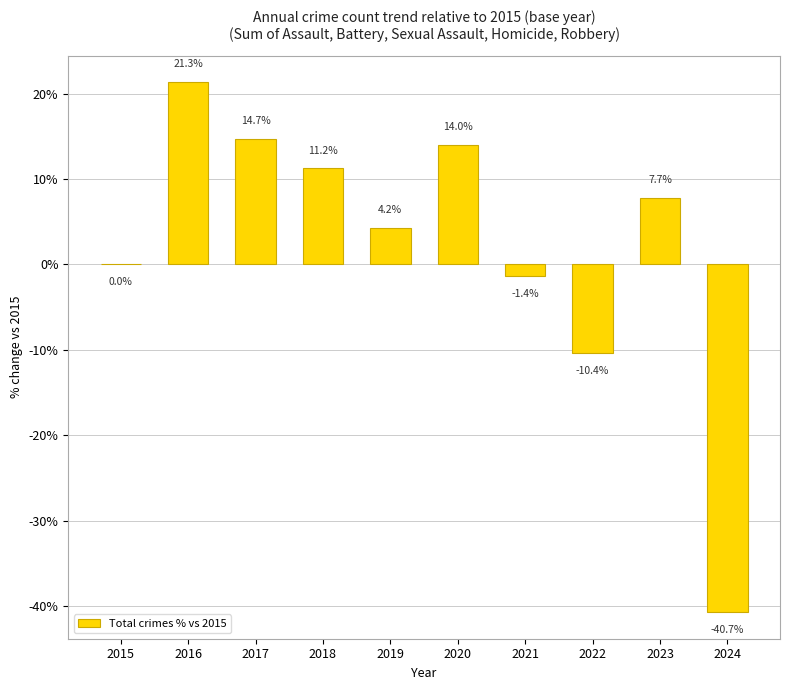

What is the approximate value at 2016?

21.3